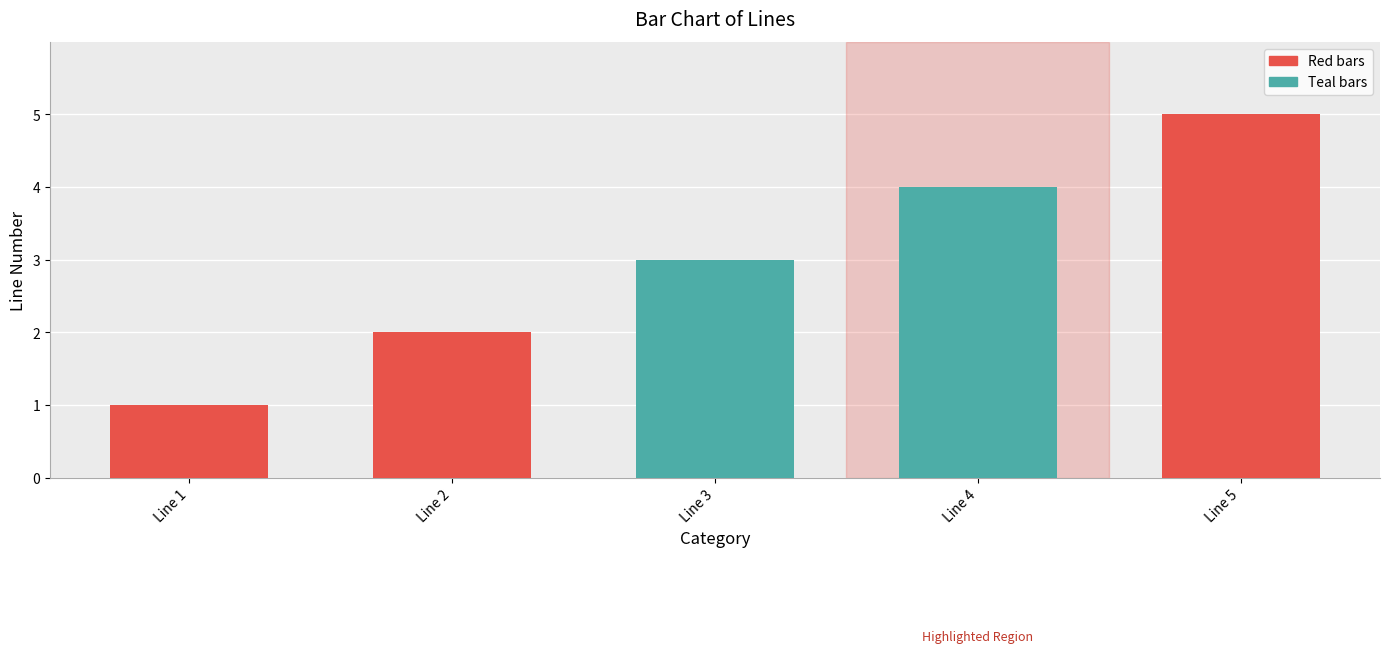

Is it true that the value at Line 3 is 1?

False